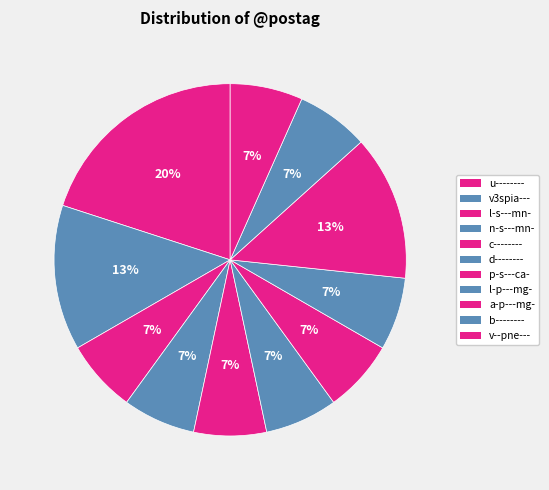

What is the largest slice in the pie chart?

u--------